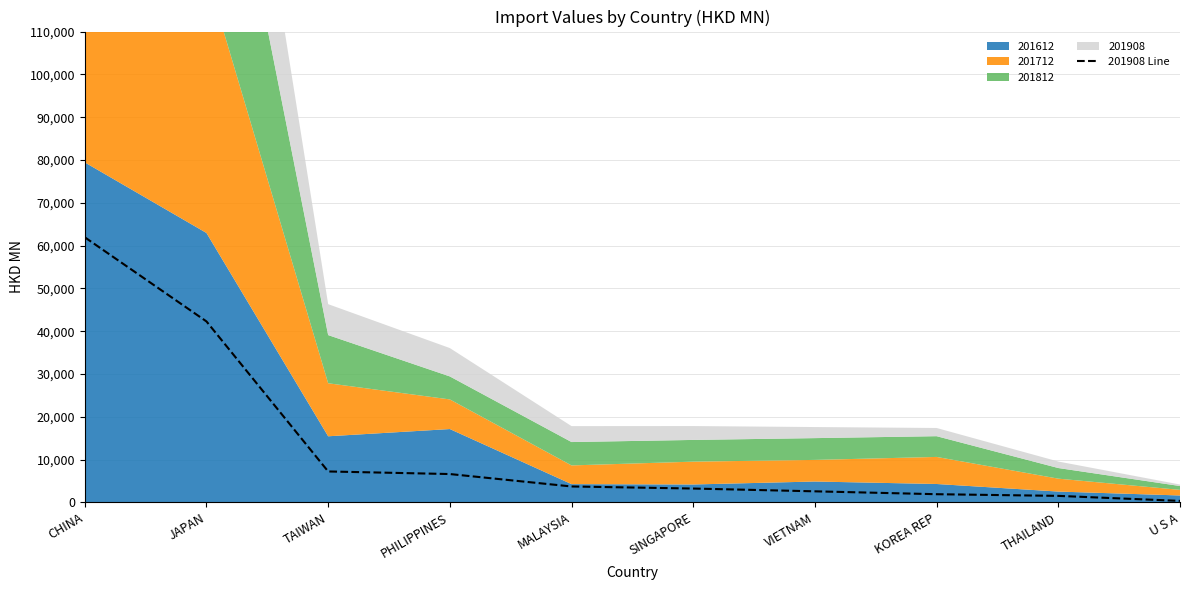

Reading left to right, list all the values displayed in this chart.

CHINA=61935.2	JAPAN=42278.6	TAIWAN=7228.9	PHILIPPINES=6624.8	MALAYSIA=3721.9	SINGAPORE=3238.4	VIETNAM=2587.3	KOREA REP=1915.5	THAILAND=1523.5	U S A=352.5